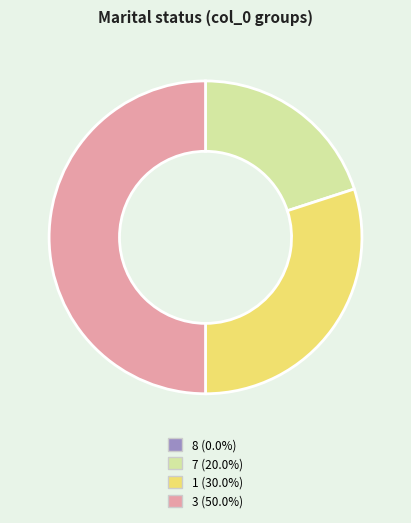

Approximately how many times larger is the value at 1 (30.0%) compared to 7 (20.0%)?

1.5